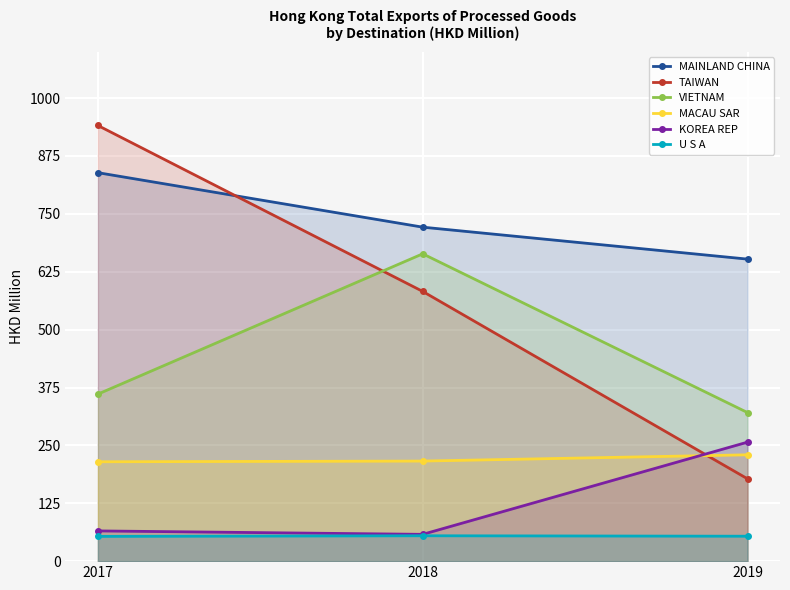

Which has a higher value, 2017 or 2019?

2017